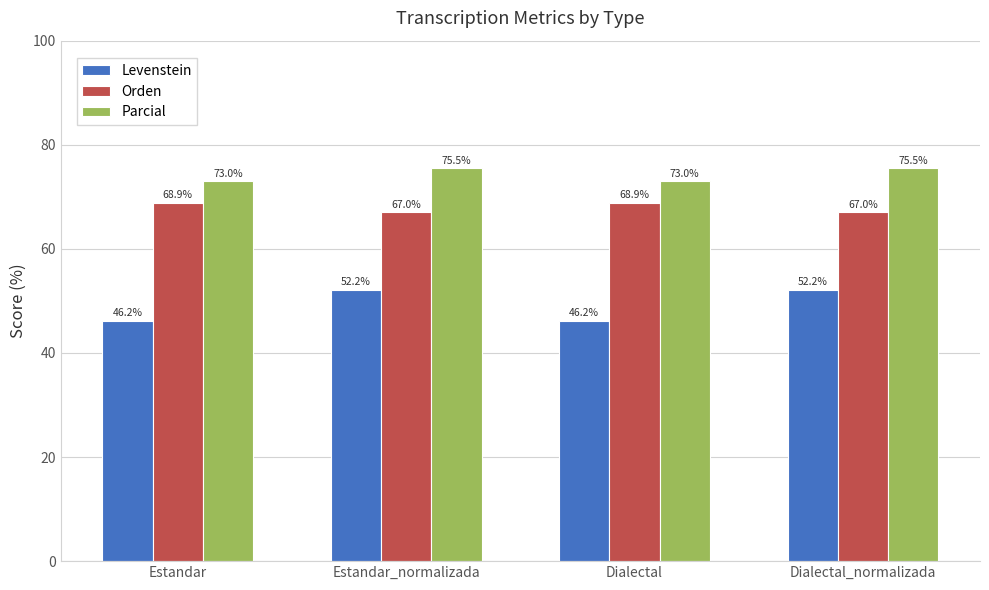

Reading left to right, extract all data points from this chart.

Levenstein: Estandar=46.2	Estandar_normalizada=52.2	Dialectal=46.2	Dialectal_normalizada=52.2
Orden: Estandar=68.9	Estandar_normalizada=67.0	Dialectal=68.9	Dialectal_normalizada=67.0
Parcial: Estandar=73.0	Estandar_normalizada=75.5	Dialectal=73.0	Dialectal_normalizada=75.5